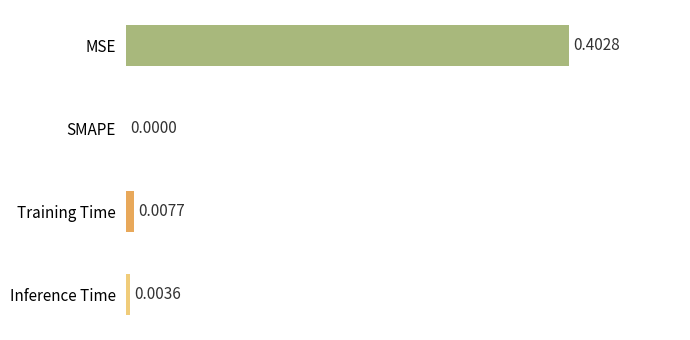

At which category does the chart reach its peak across all series?

MSE